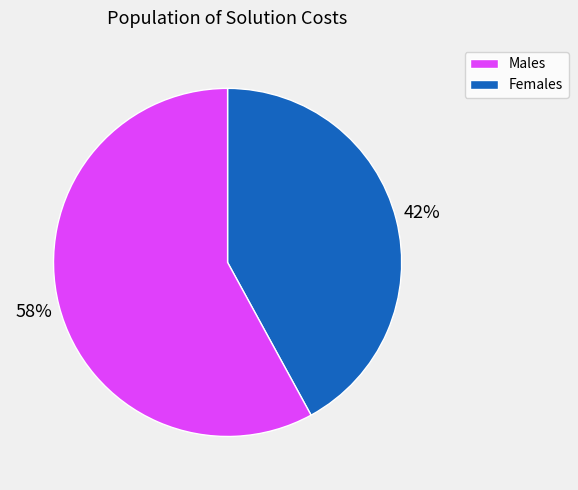

Combined, do Males and Females account for over 50%?

Yes